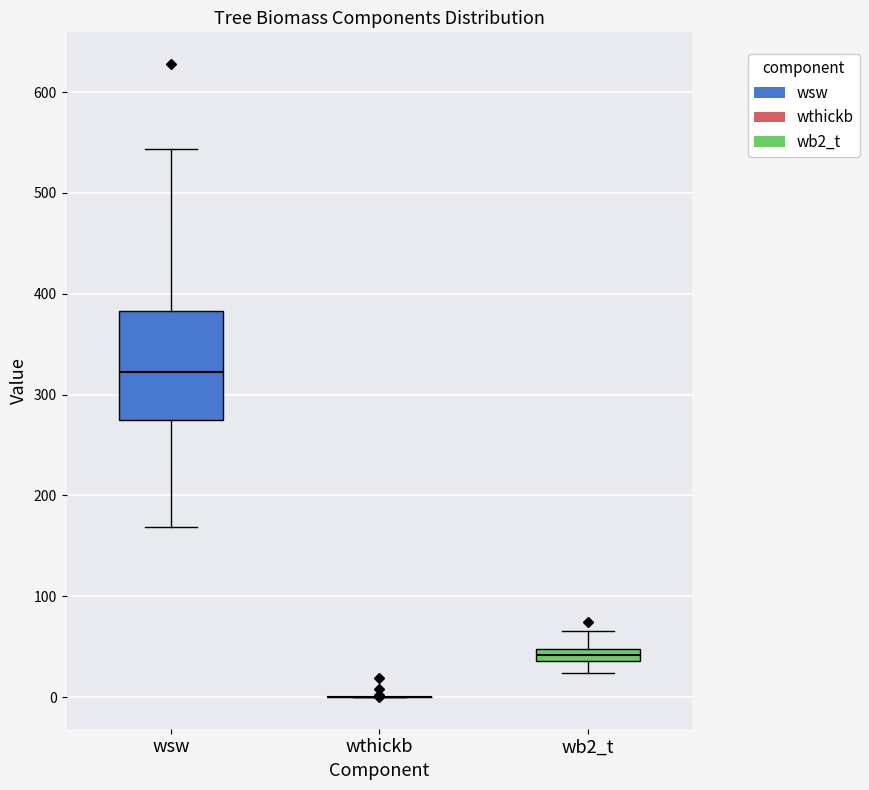

Where does the lower whisker of the box for wb2_t end on the y-axis? The values are not printed on the chart, so give them approximately, as read against the axis.

20